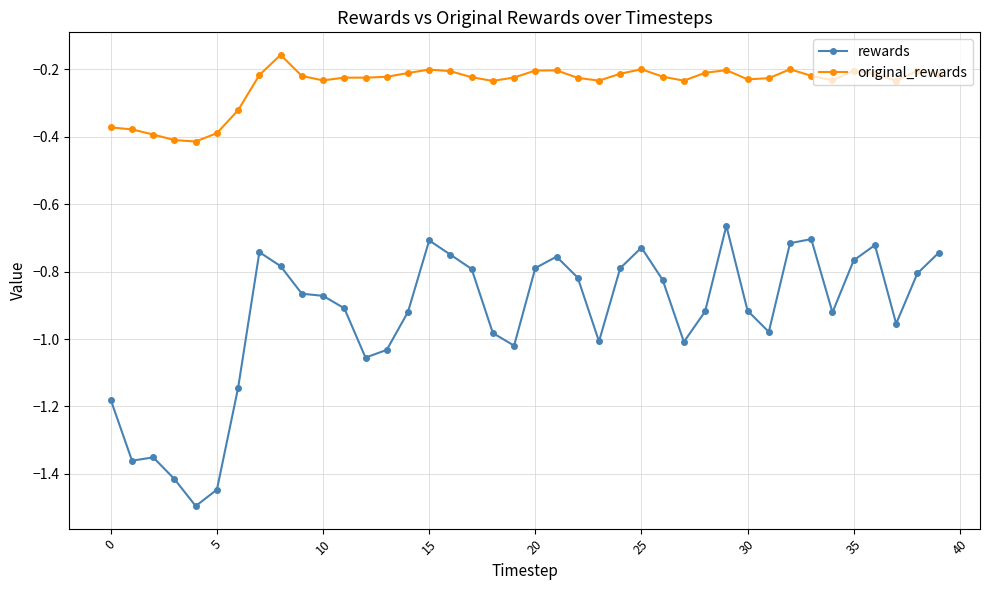

What is the minimum value shown in the chart?

-1.5